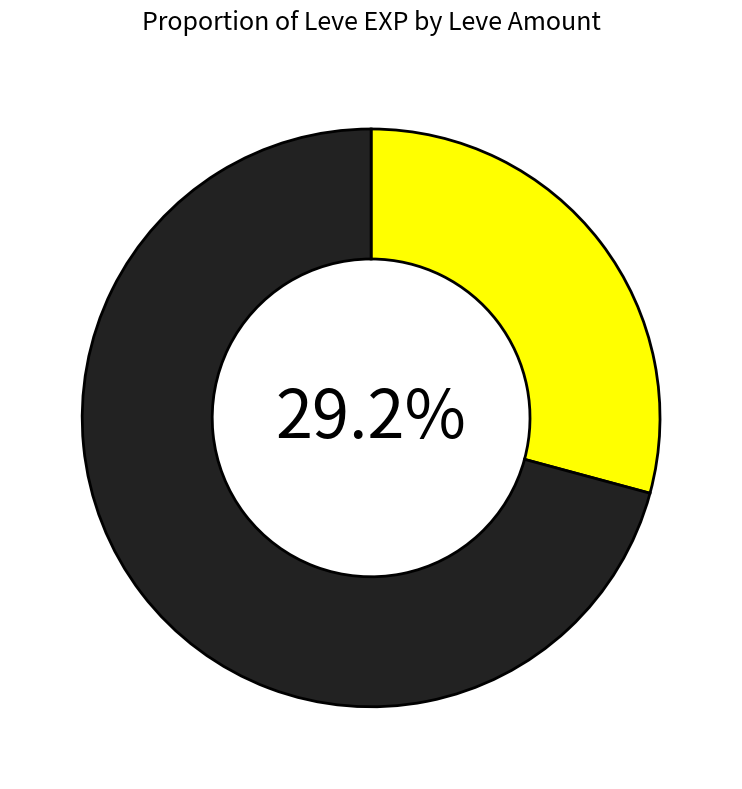

How many slices are in this pie chart?

2